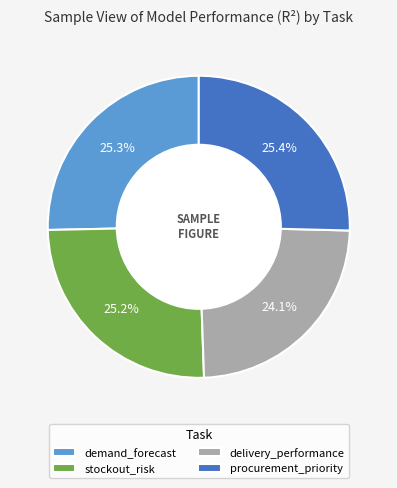

What is the smallest slice in the pie chart?

delivery_performance